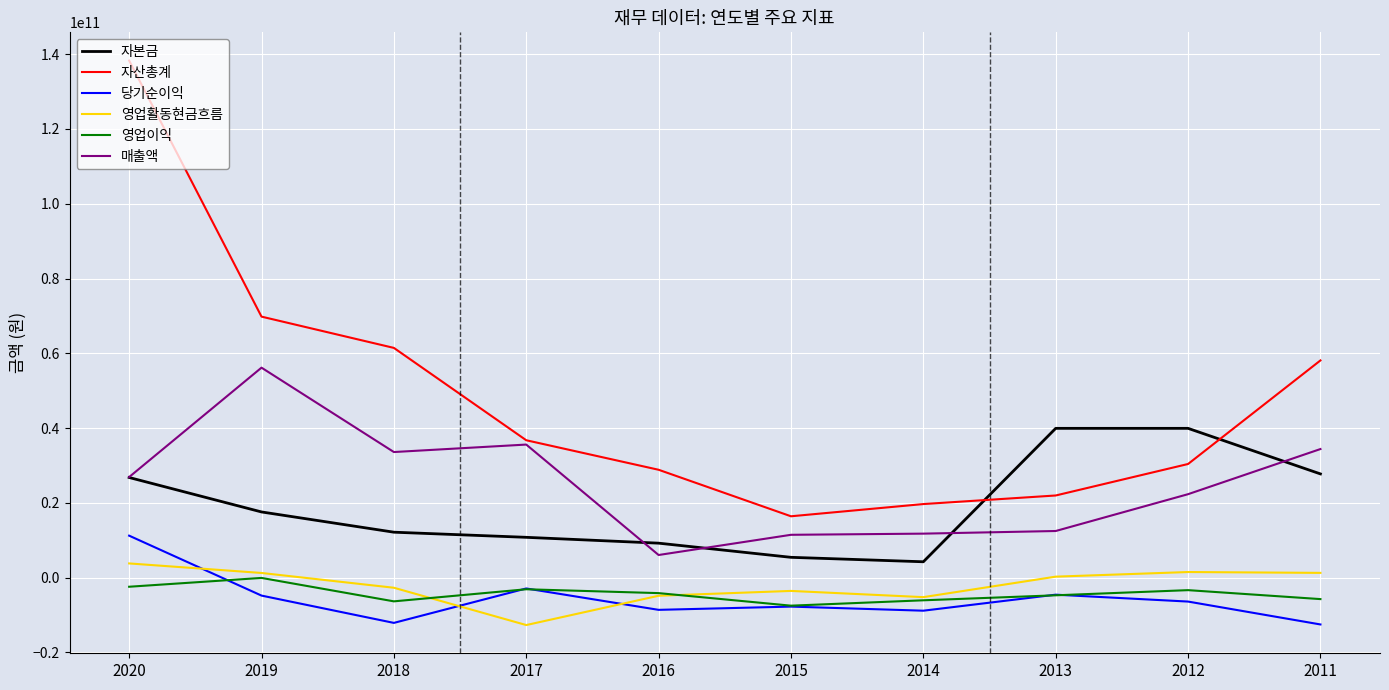

Which series has the largest total across all categories?

자산총계